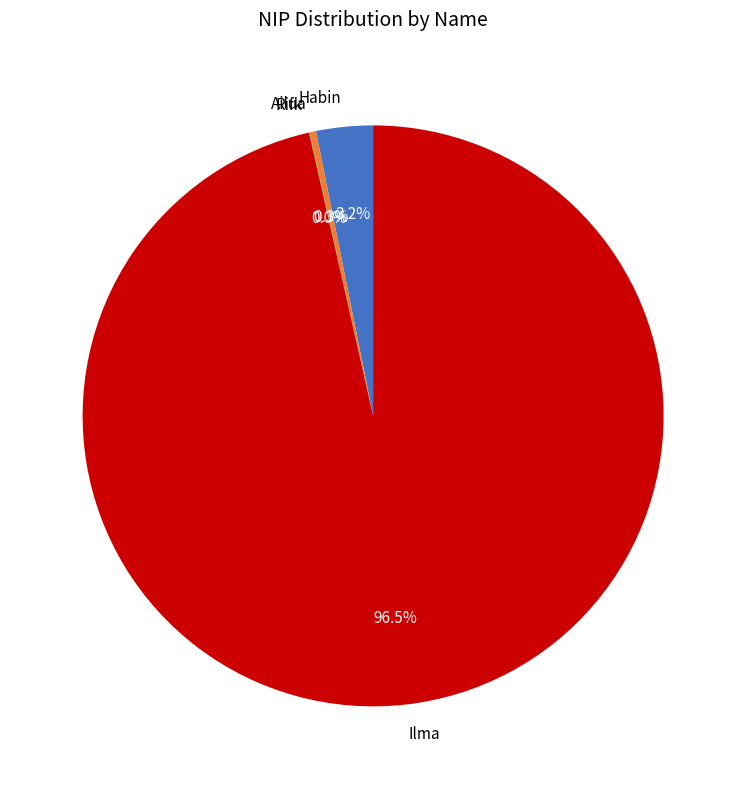

What portion of the pie excludes Ailua?

99.7%